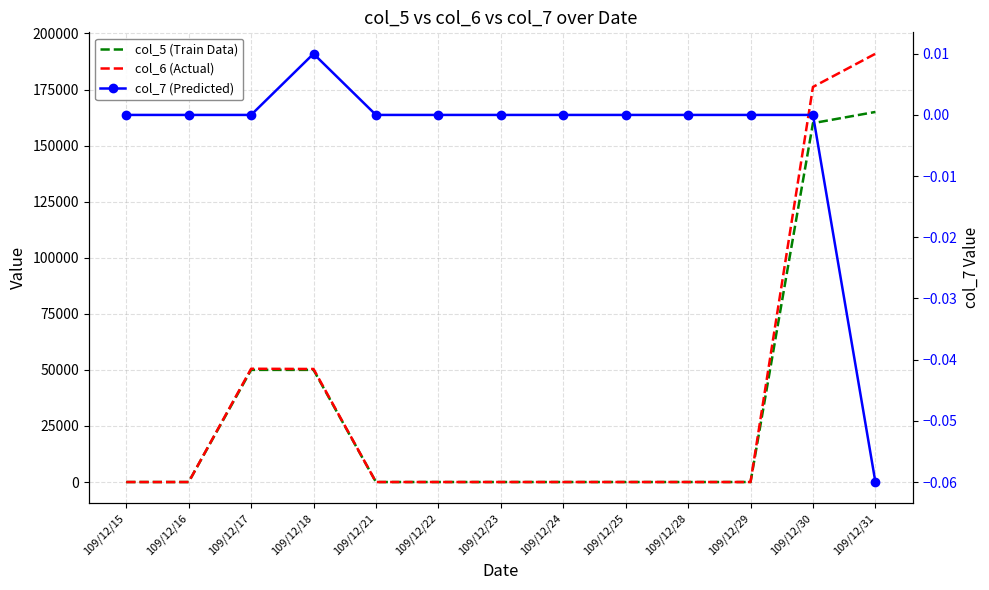

Where is the first local maximum for col_6 (Actual)?

109/12/17